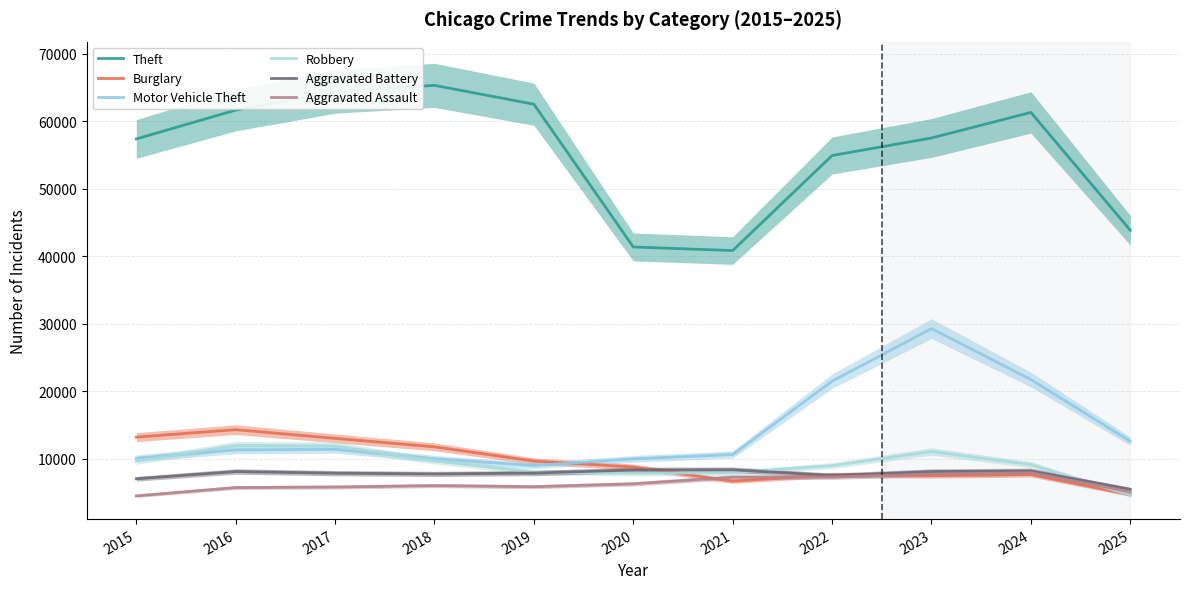

What is the value of the Robbery point at the 8th from the left?

8964